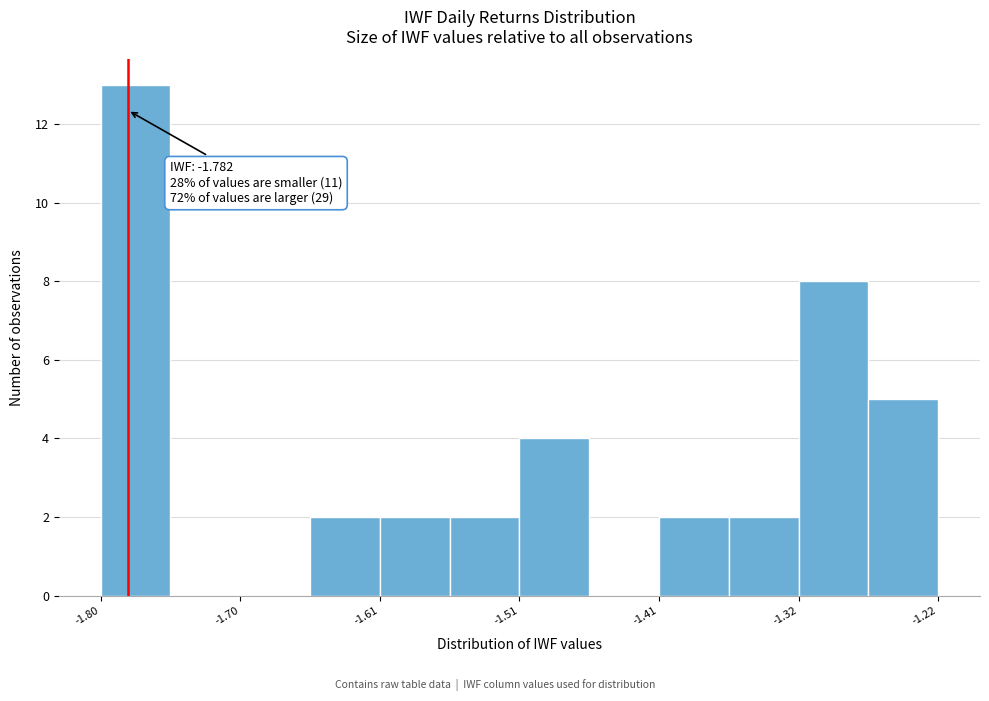

Which range on the x-axis has the tallest bar?

-1.80 to -1.75